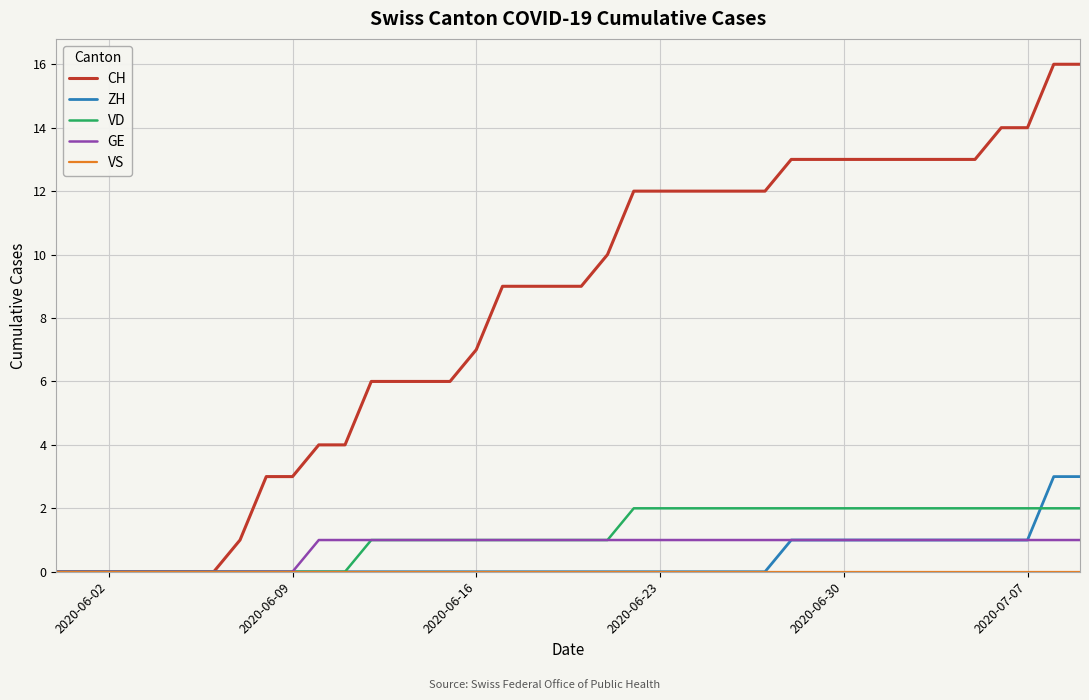

What is the maximum value shown in the chart?

16